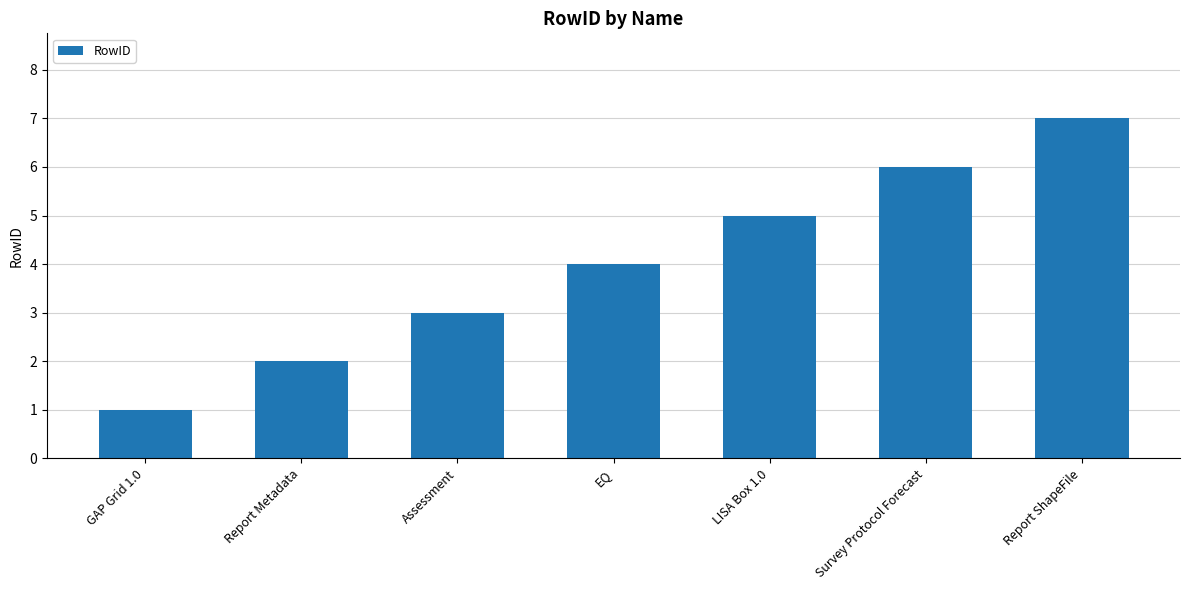

Rank the categories by value from highest to lowest.

Report ShapeFile, Survey Protocol Forecast, LISA Box 1.0, EQ, Assessment, Report Metadata, GAP Grid 1.0